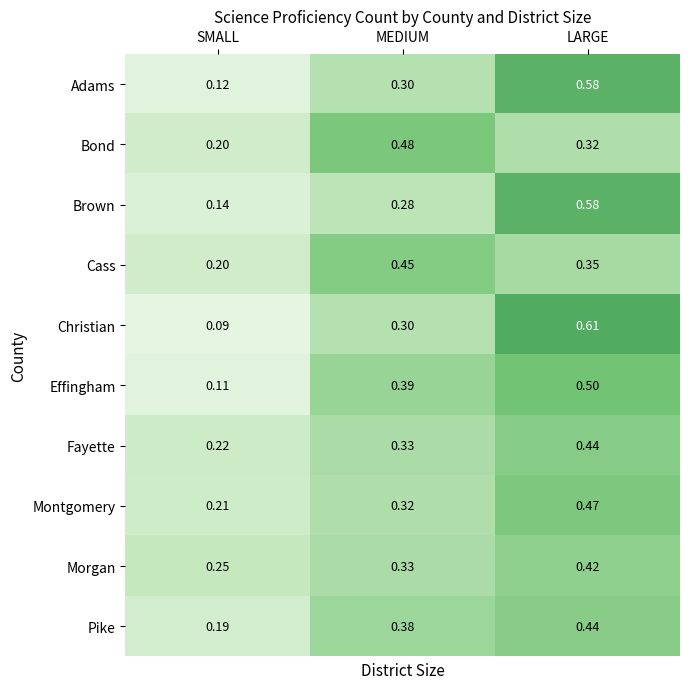

Where is Fayette nearest to the value 0?

SMALL